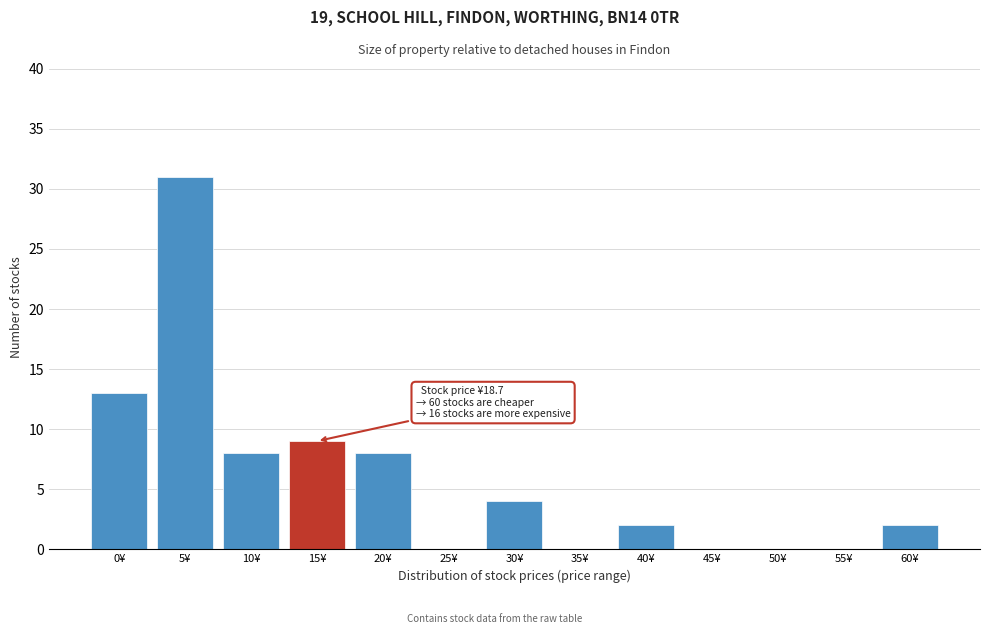

Reading right to left, list all the values displayed in this chart.

60¥=2	55¥=0	50¥=0	45¥=0	40¥=2	35¥=0	30¥=4	25¥=0	20¥=8	15¥=9	10¥=8	5¥=31	0¥=13